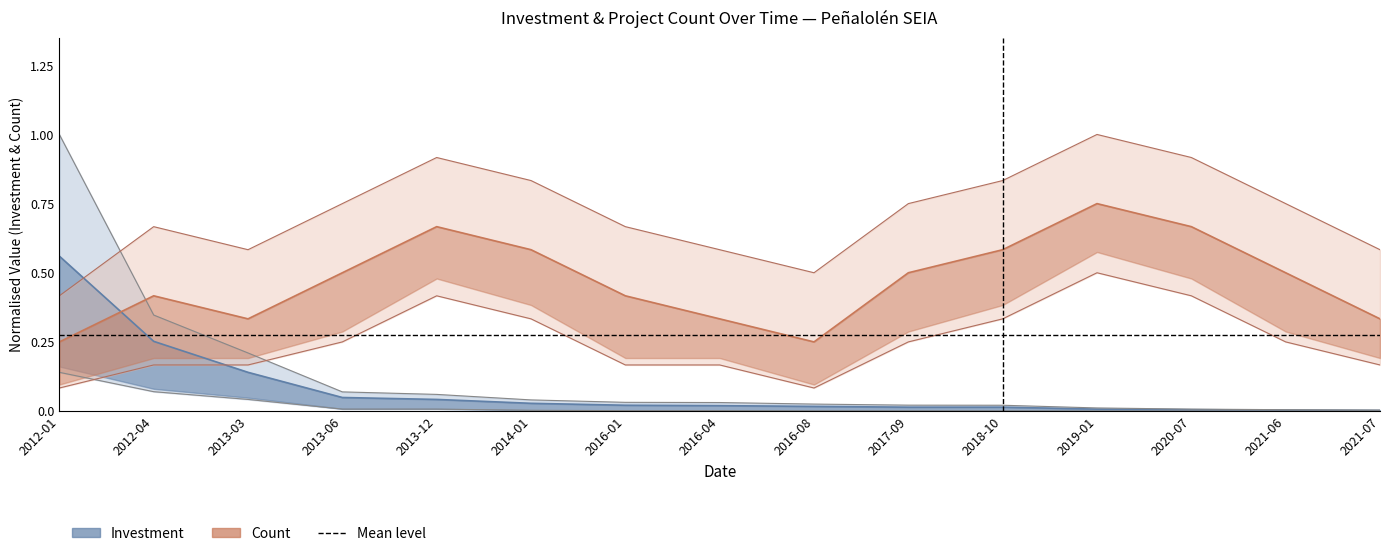

How many lines are shown in the chart?

6